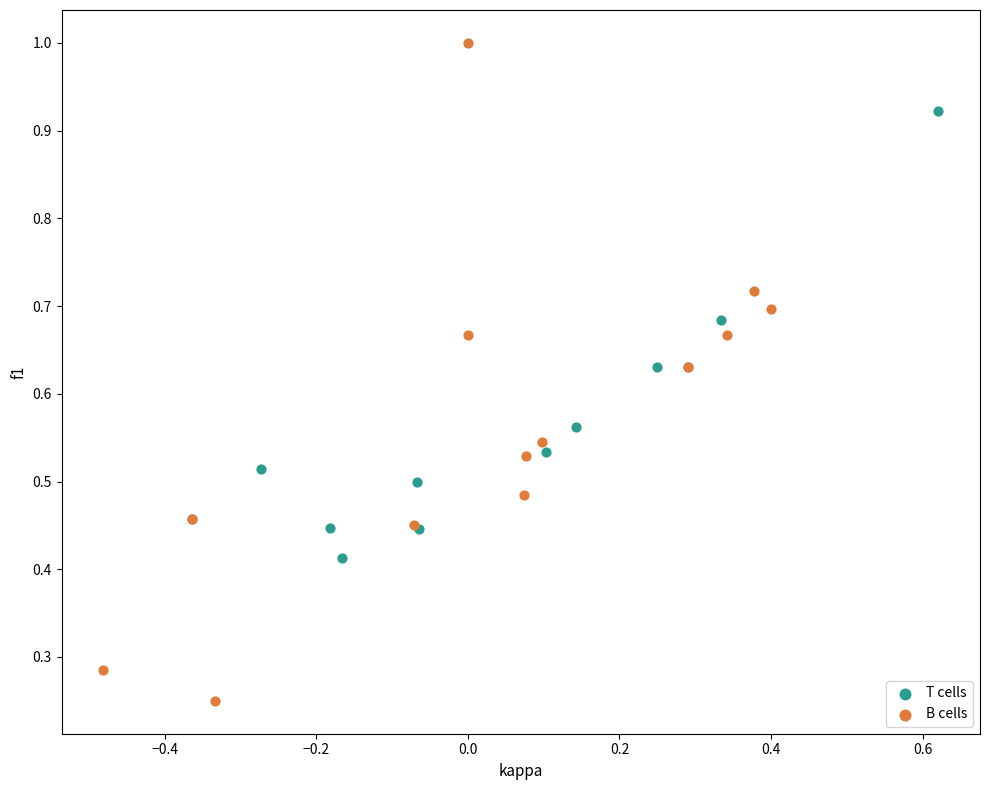

Which series reaches the maximum Y coordinate?

B cells